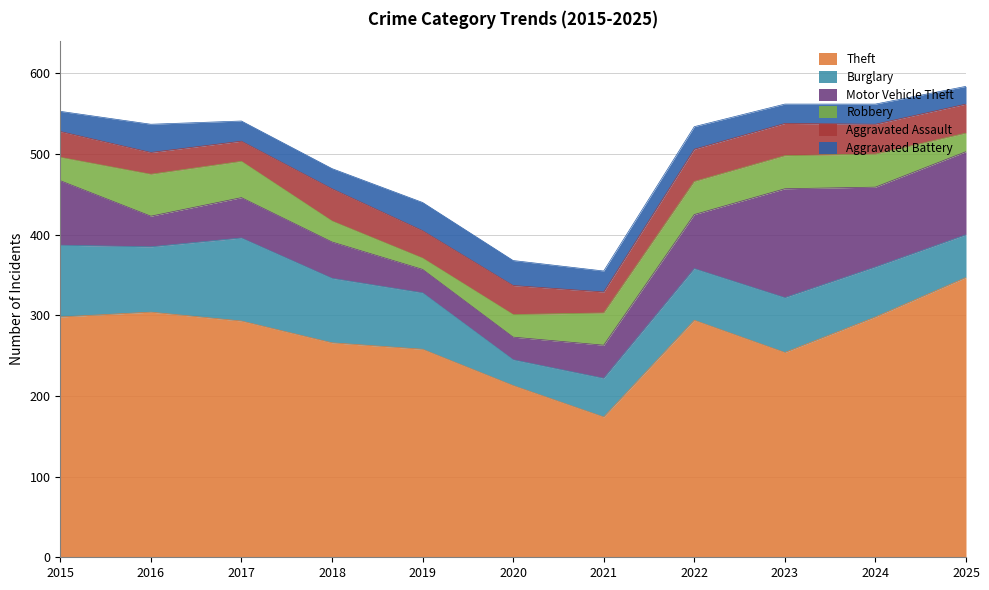

True or false: Theft and Robbery cross at least once.

False